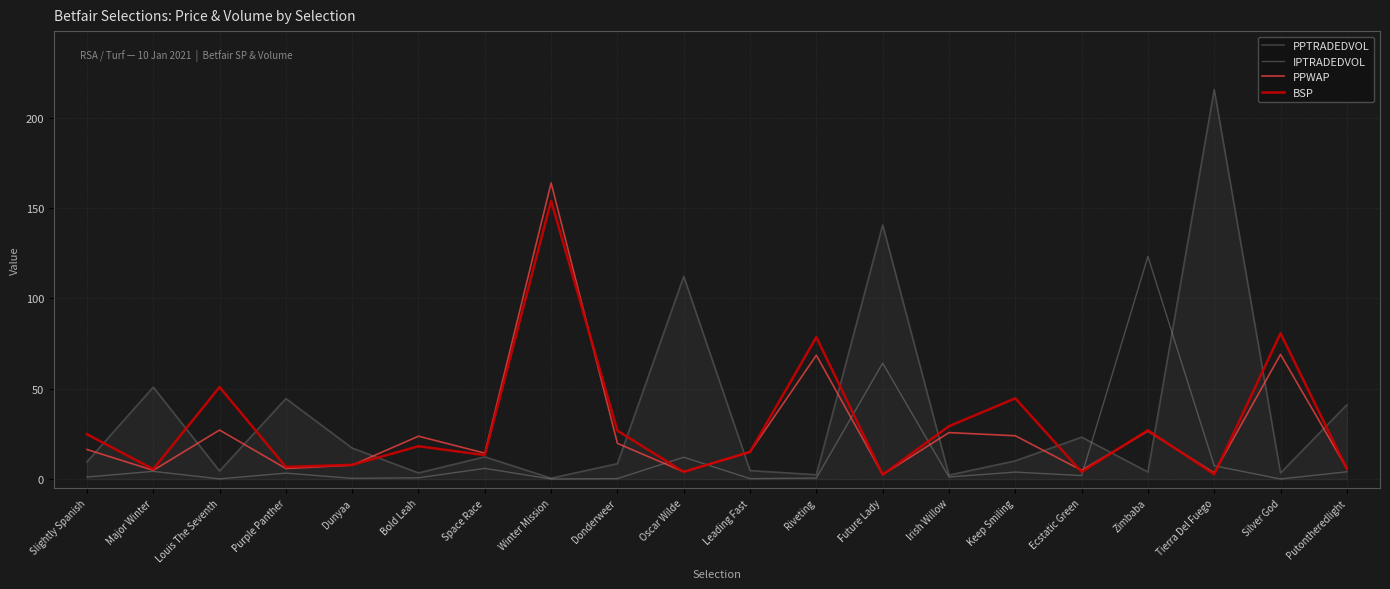

True or false: BSP has a value of 44.7 at Keep Smiling.

True